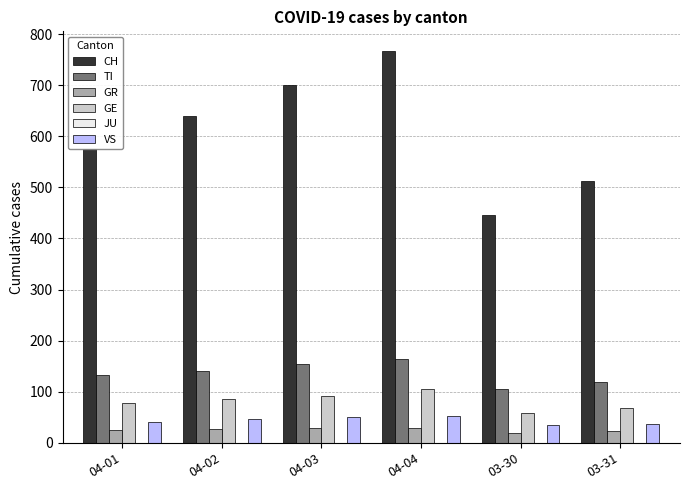

At 03-31, list the series in order from largest to smallest.

CH, TI, GE, VS, GR